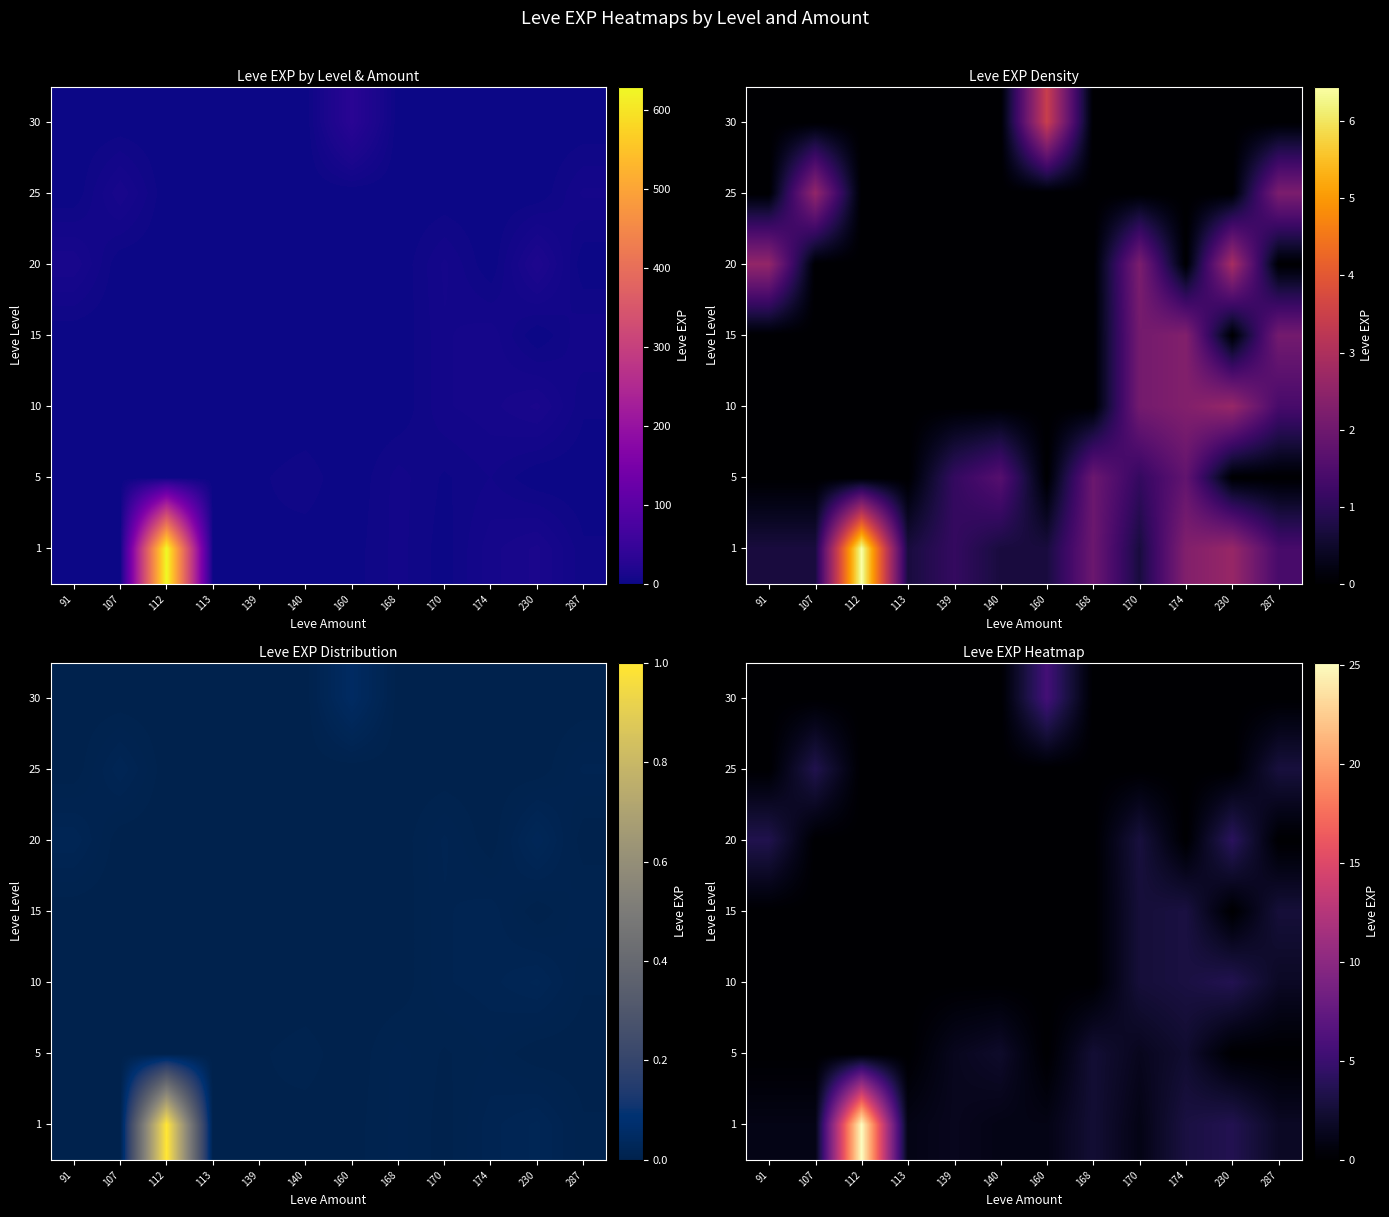

Is the value of 5 at 174 greater than the value of 30 at 91?

Yes